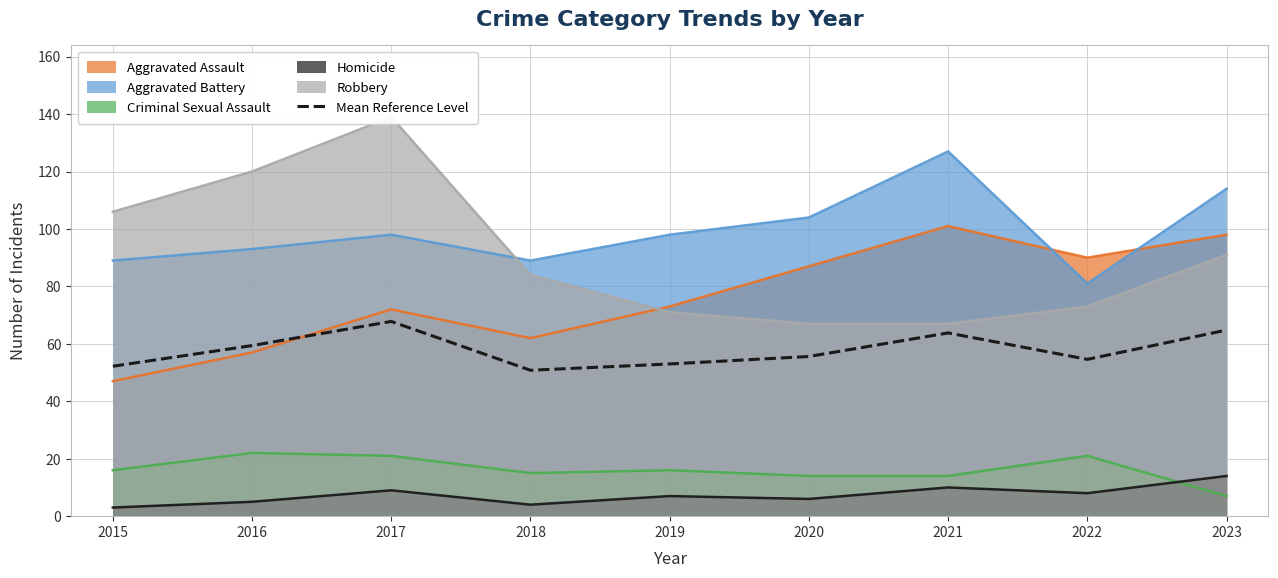

Where is the first local maximum?

2017